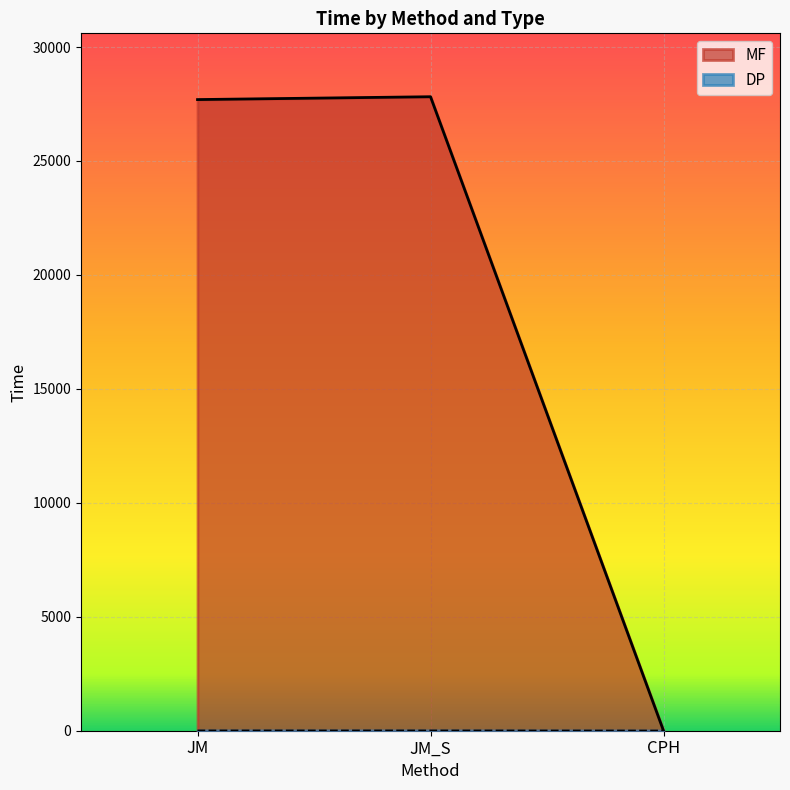

Read the MF value at JM_S.

27819.4